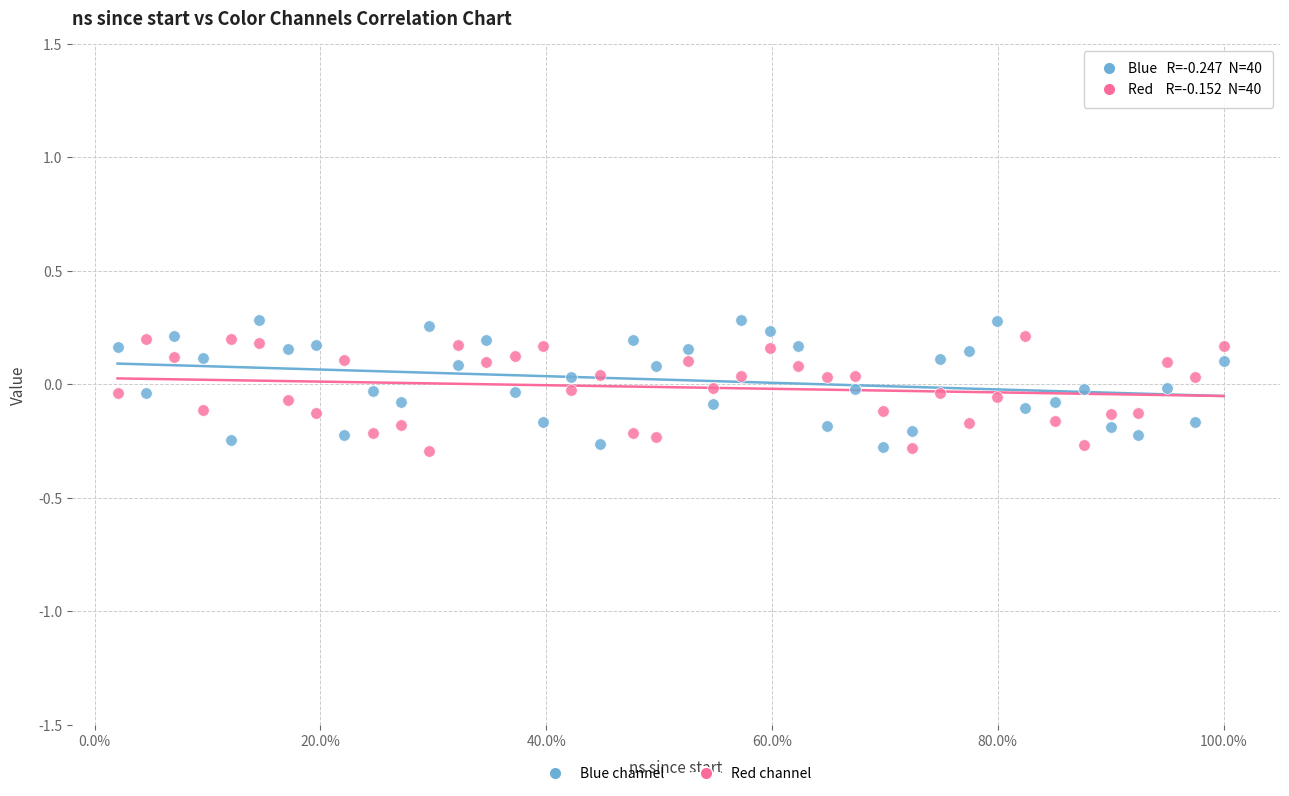

Across all data points, what is the range of X values (max minus min)?

98.0